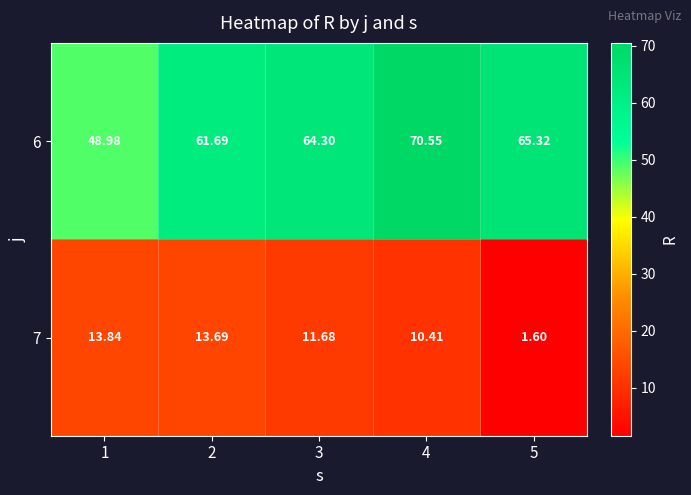

Is the value of 6 at 3 greater than the value of 7 at 1?

Yes